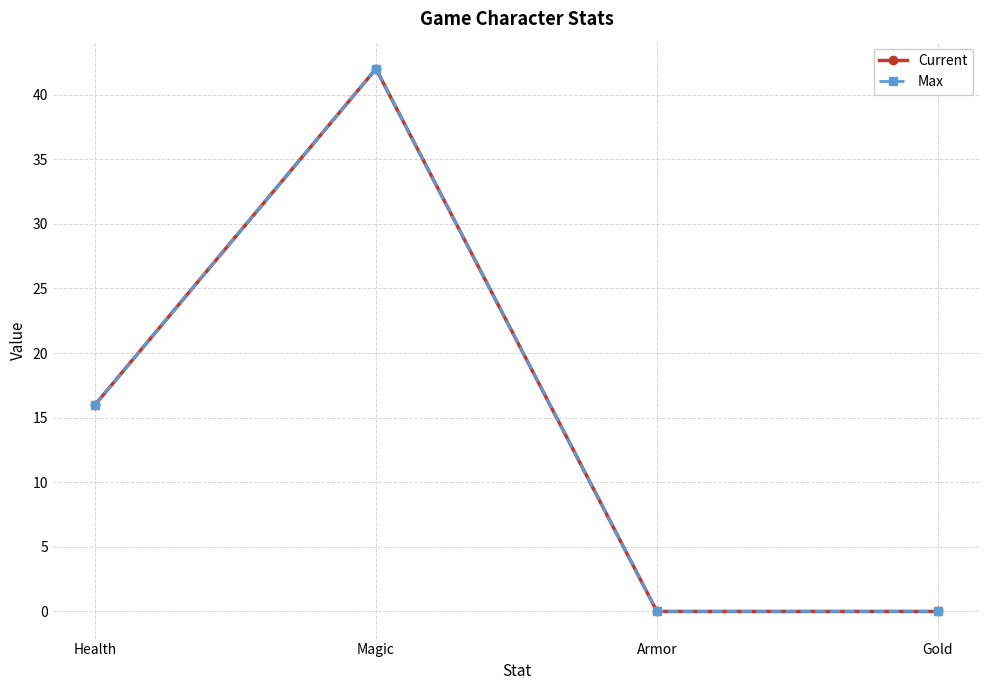

Reading right to left, transcribe all the data shown in this chart.

Current: 0	0	42	16
Max: 0	0	42	16